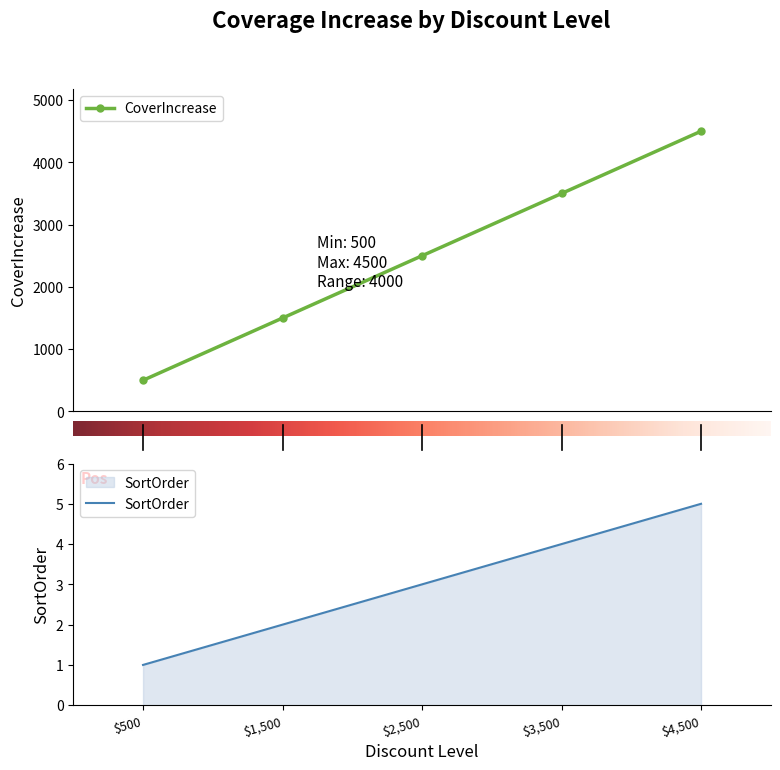

What is the maximum value for CoverIncrease?

4500